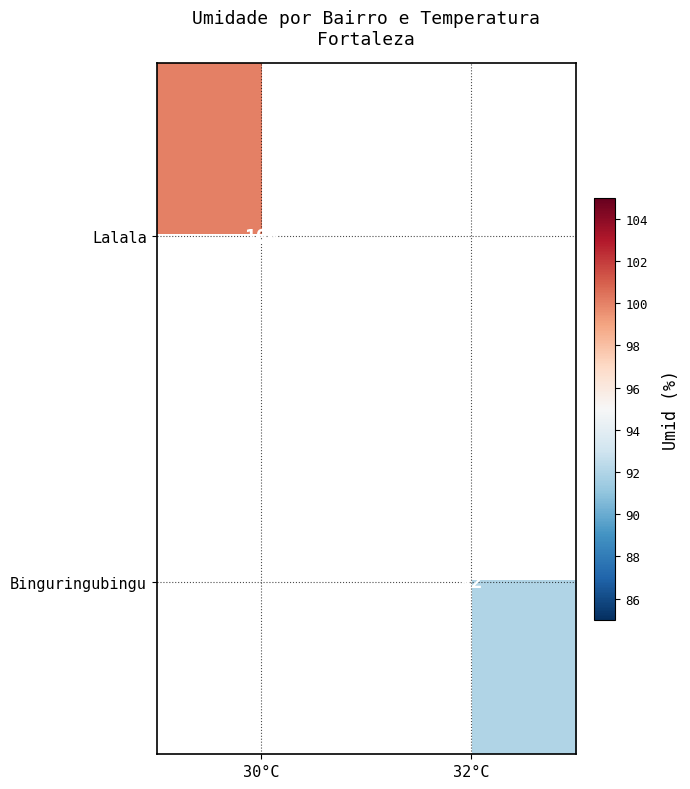

The value of Lalala at 30°C is 163. True or false?

False